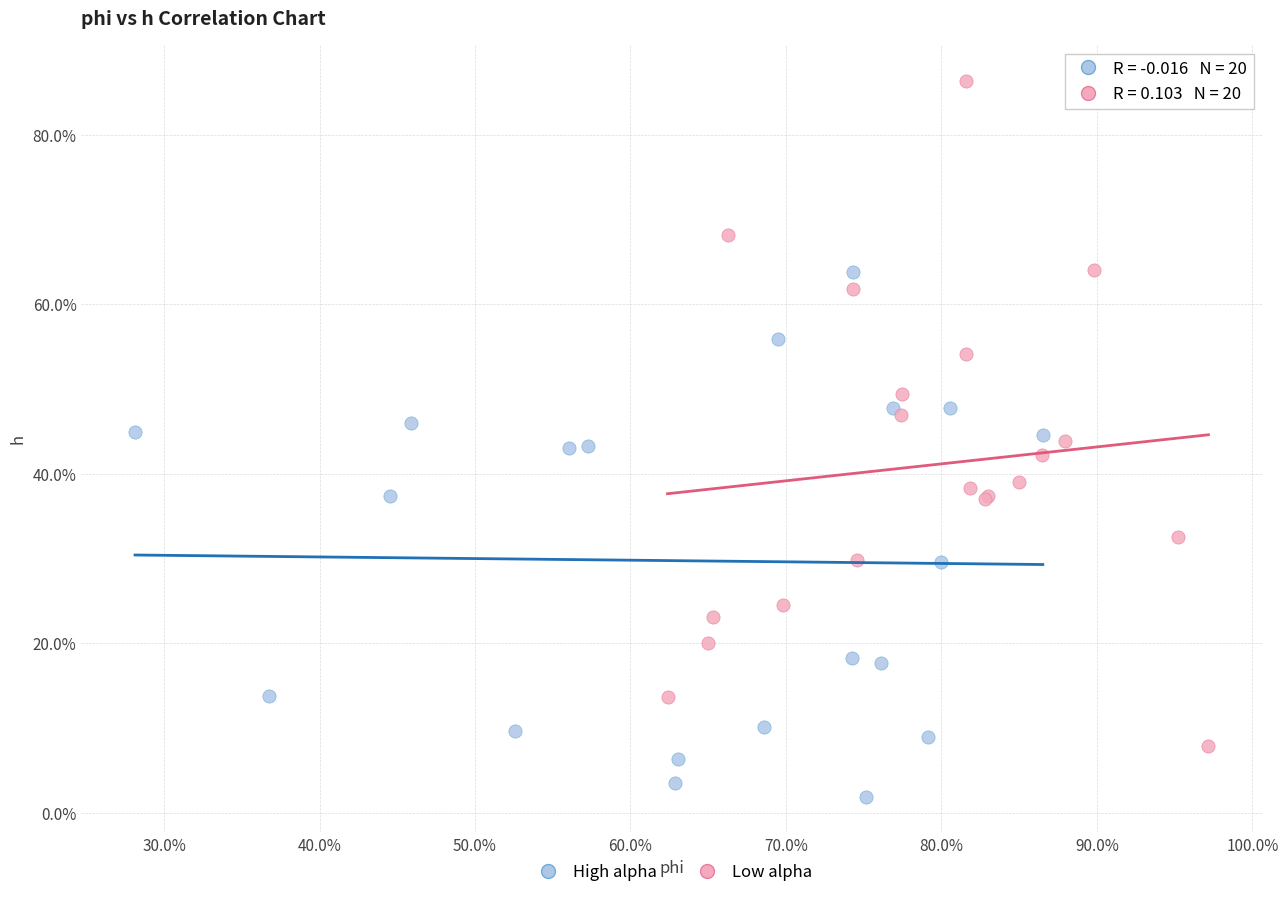

Which series contains the lowest Y value?

High alpha